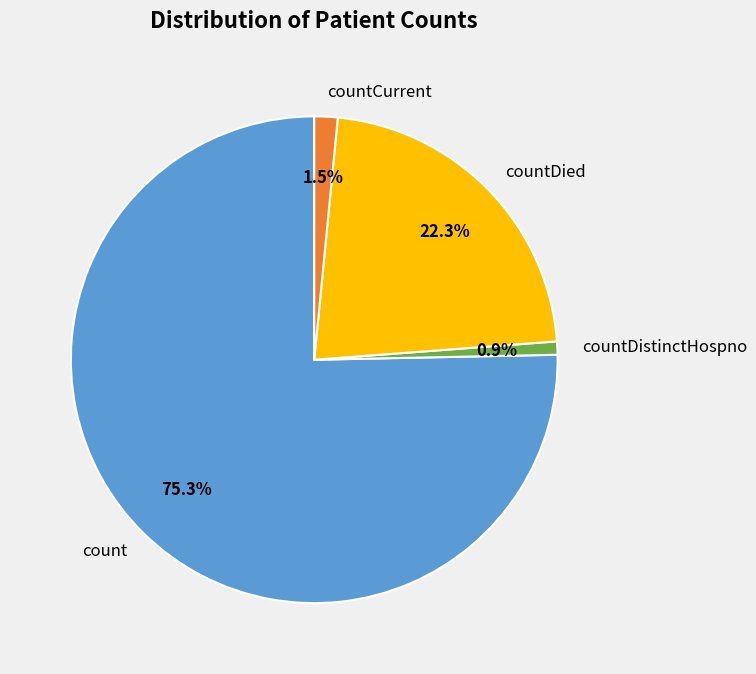

To the nearest percent, what is the difference between the countDied and count slice percentages?

53%